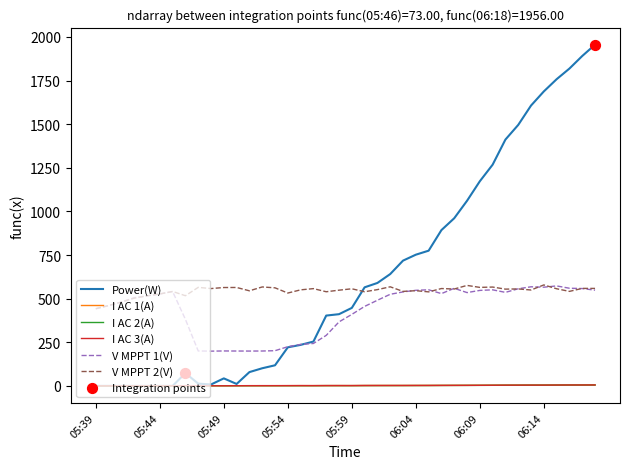

Which series has the widest spread of values?

Power(W)